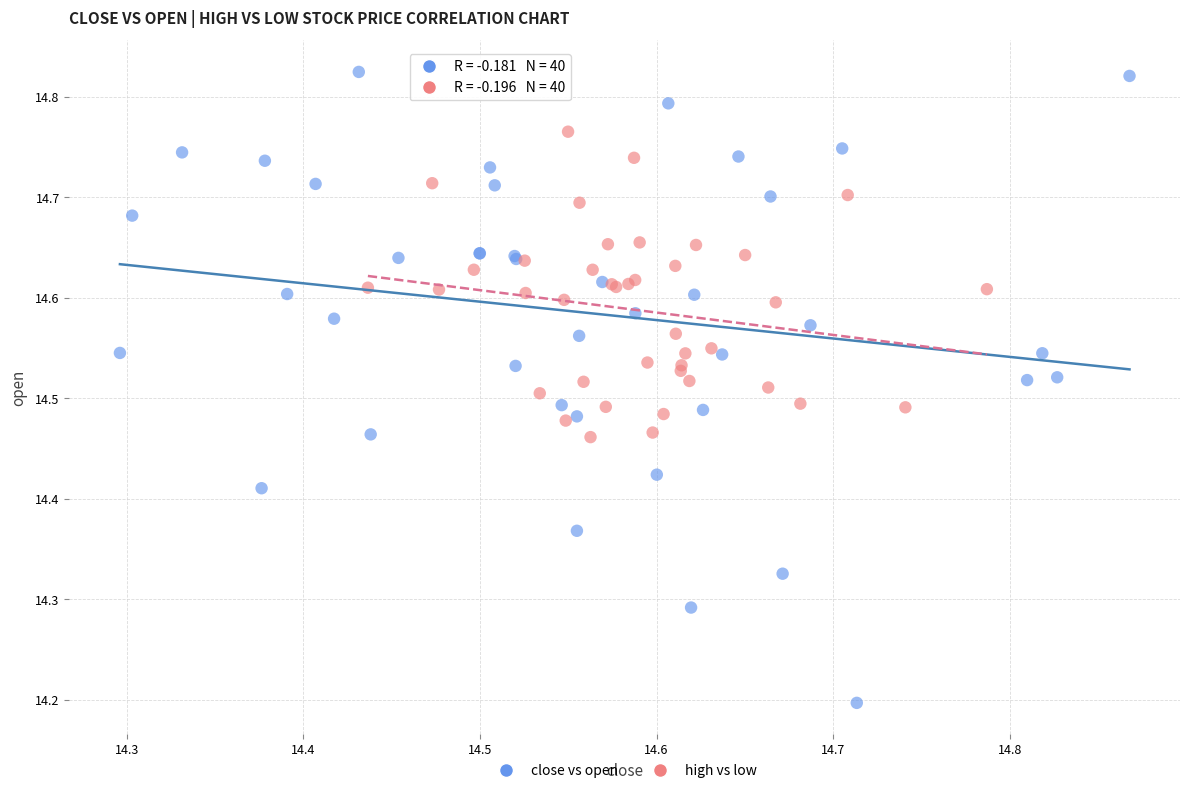

Which series reaches the maximum Y coordinate?

close vs open